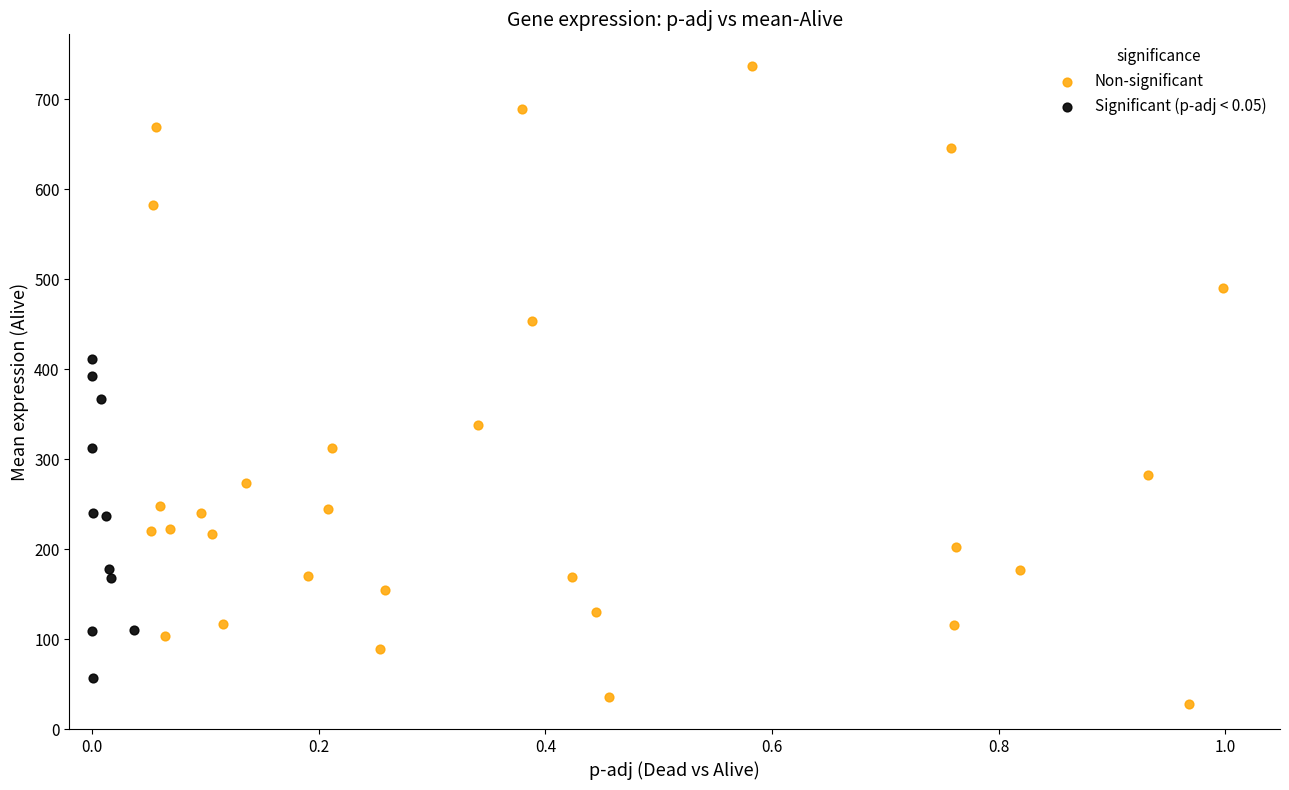

Which series reaches the minimum Y coordinate?

Non-significant